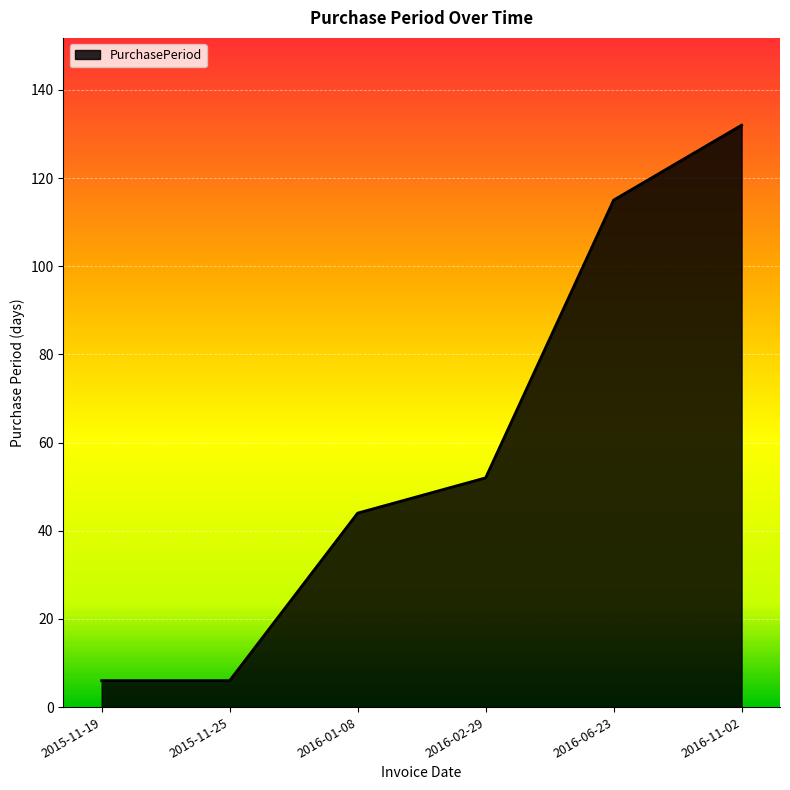

What is the greatest value displayed?

132